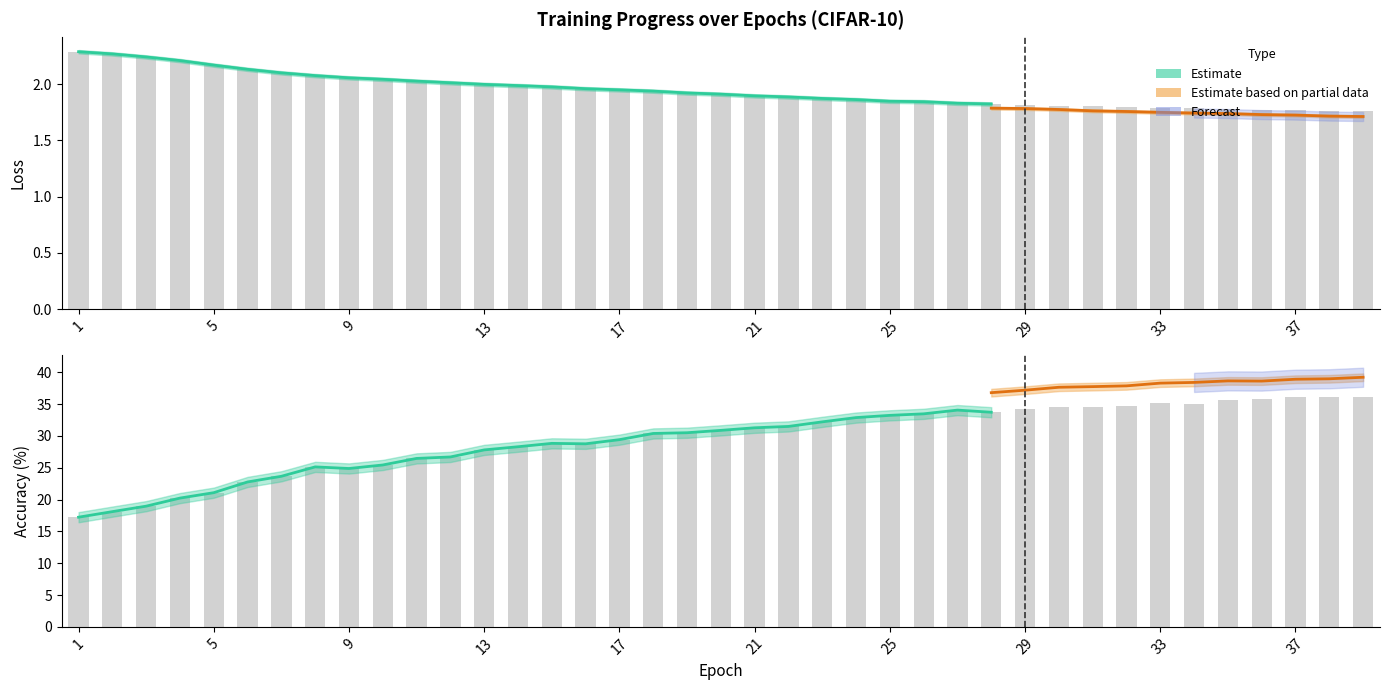

Are the bars grouped side by side (vs. stacked)?

Yes